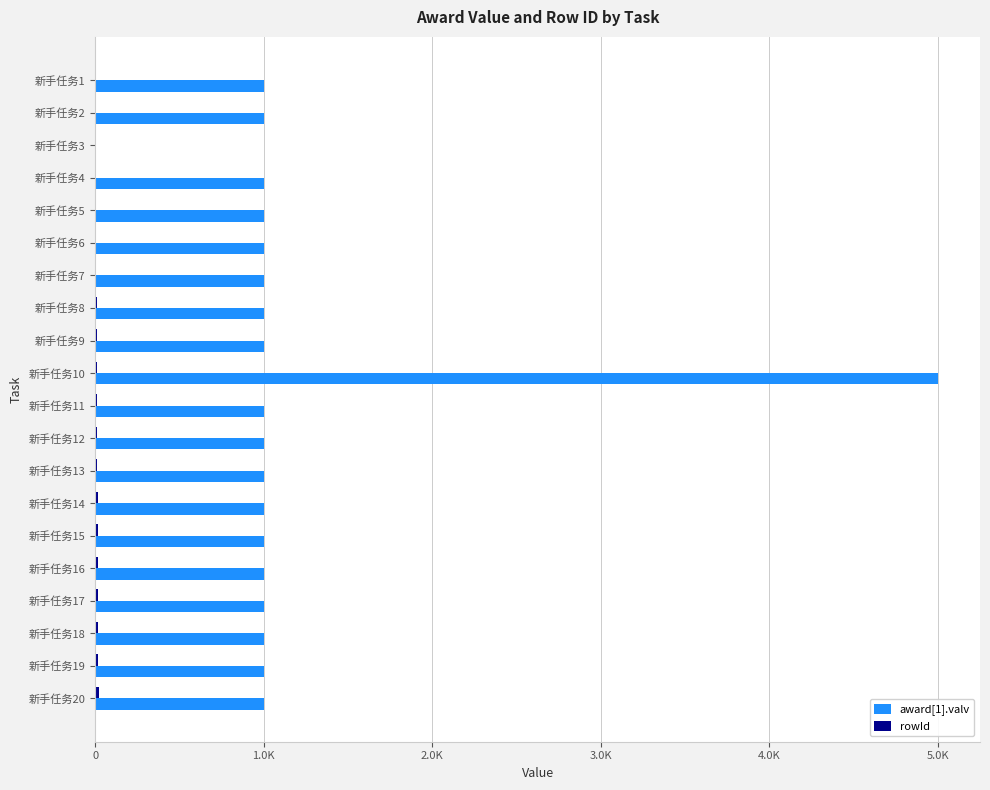

How many values in the rowId series are below 11?

10